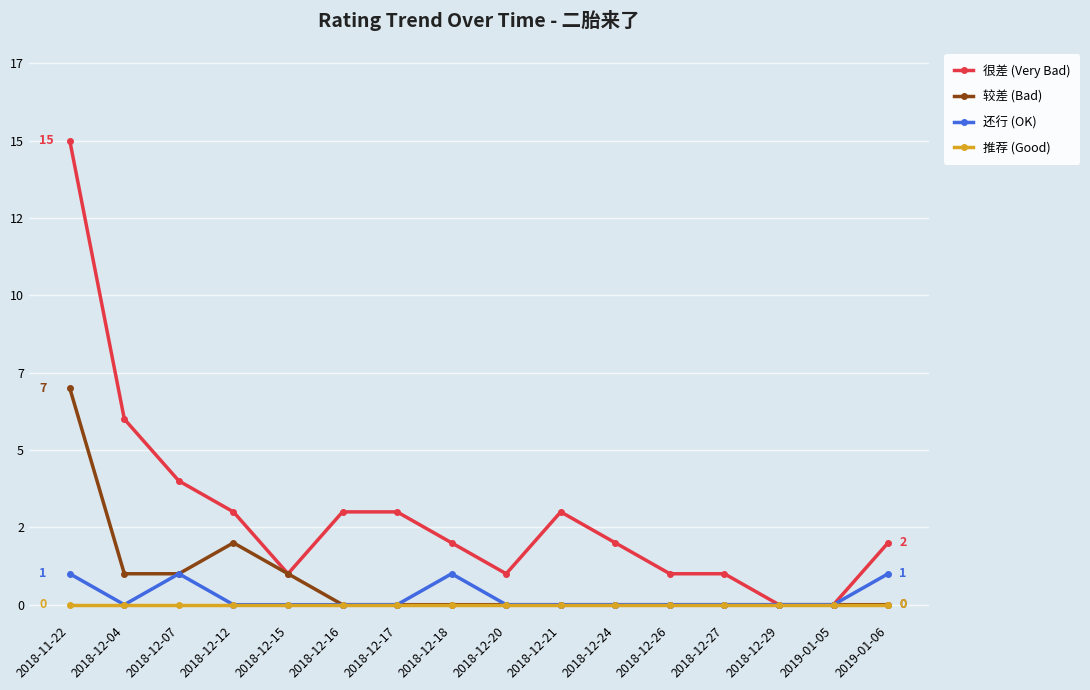

Which series changed the most between 2018-12-16 and 2018-12-26?

很差 (Very Bad)